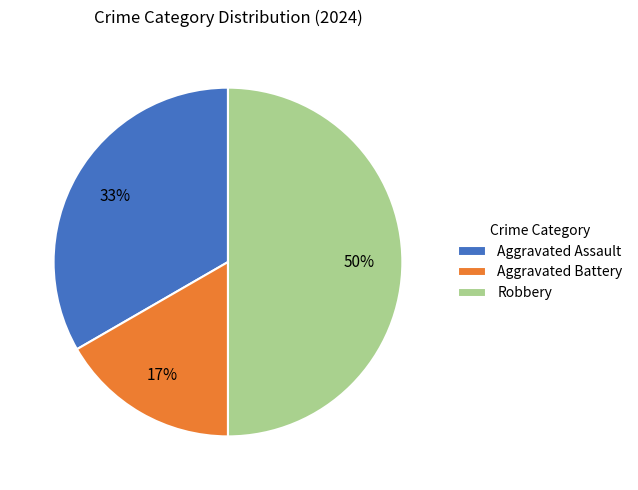

Which has a higher value, Aggravated Assault or Robbery?

Robbery